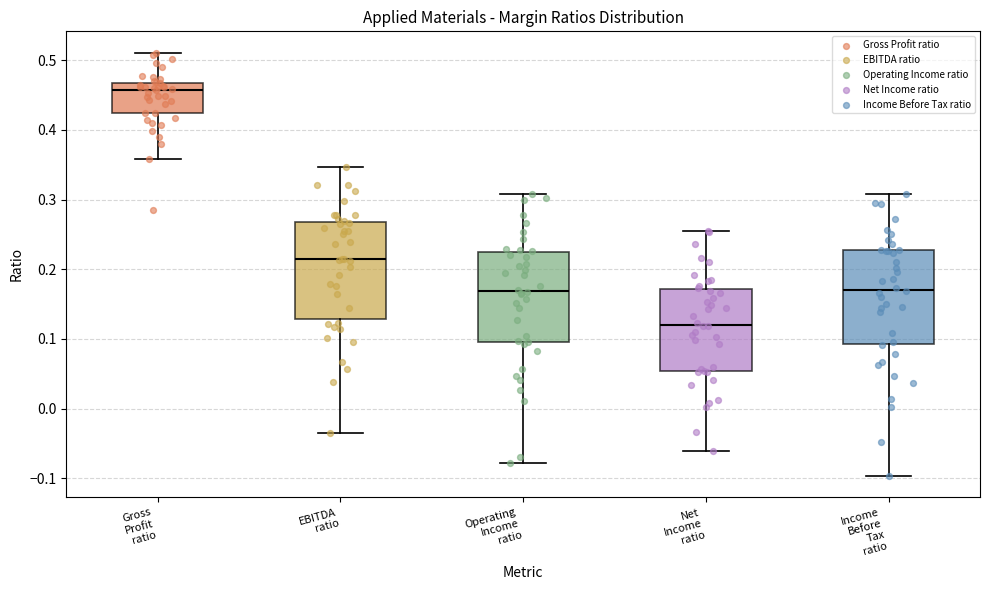

Where does the median line of the box for Net Income ratio sit on the y-axis? The values are not printed on the chart, so give them approximately, as read against the axis.

0.12